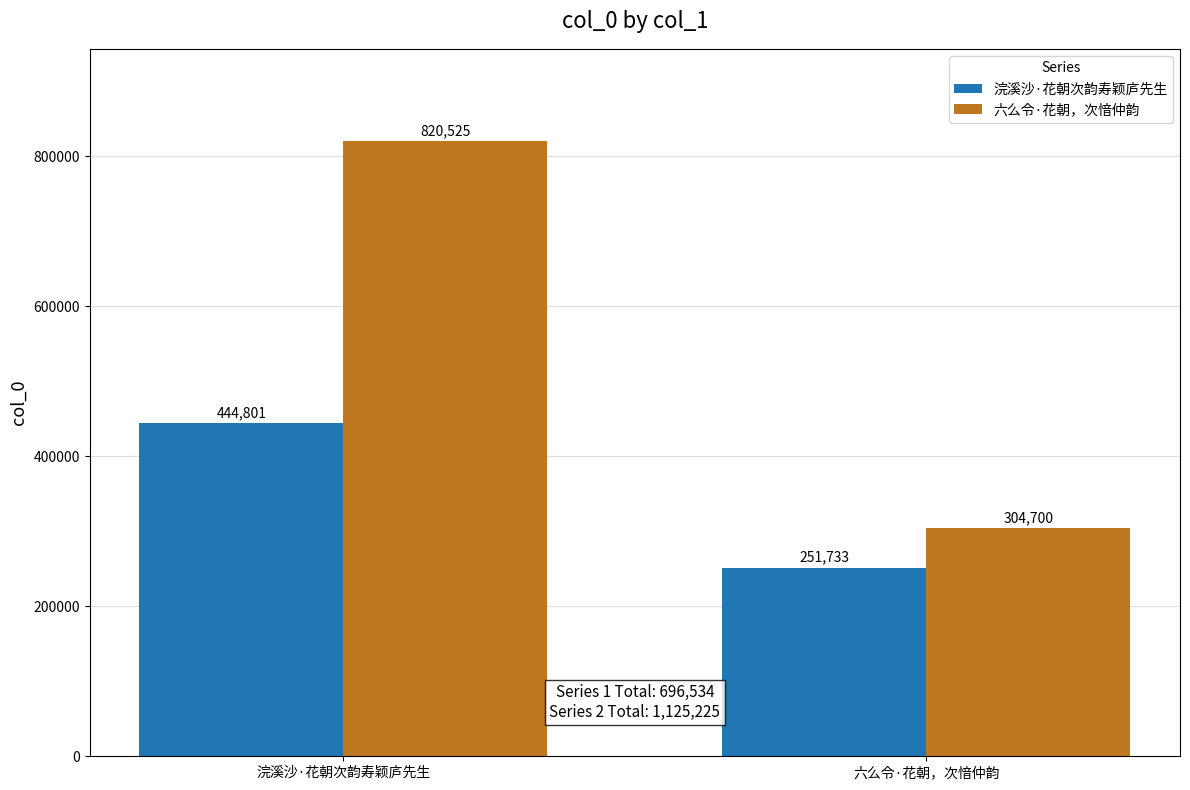

Between 浣溪沙·花朝次韵寿颖庐先生 and 六么令·花朝，次愔仲韵, which series saw the biggest shift?

六么令·花朝，次愔仲韵